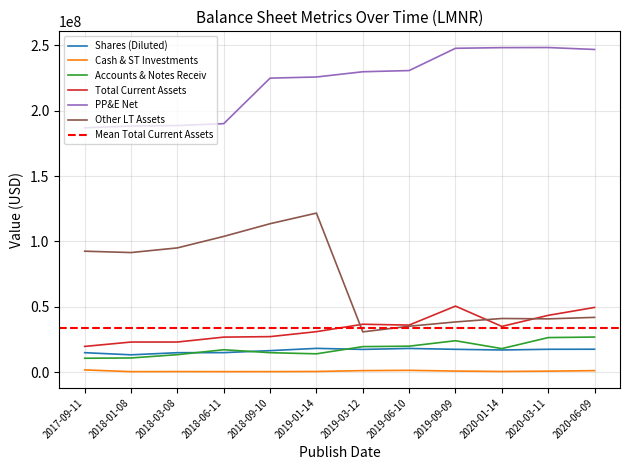

Is it true that Shares (Diluted) equals 24603650 at 2019-09-09?

False